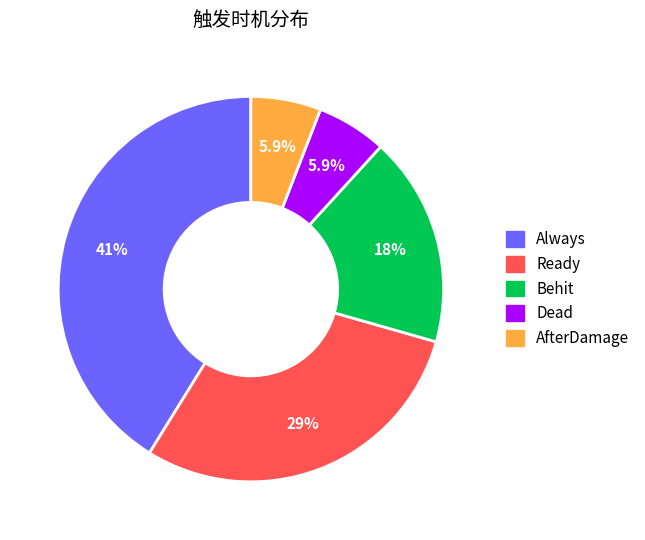

What percentage is the Always slice, to the nearest percent?

41%